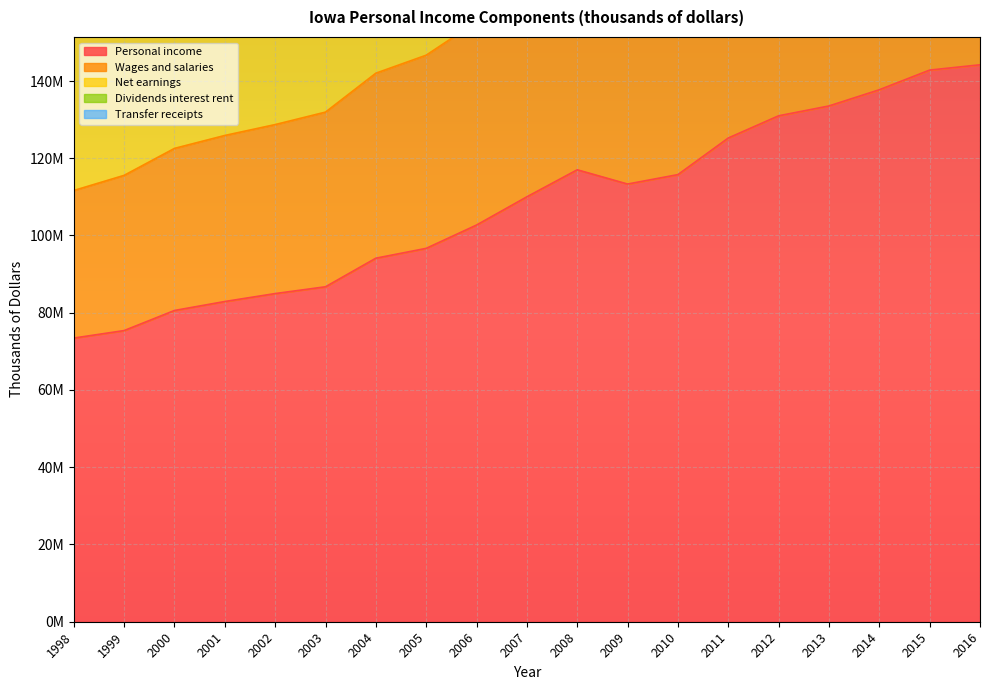

What is the minimum value for Wages and salaries?

111641144